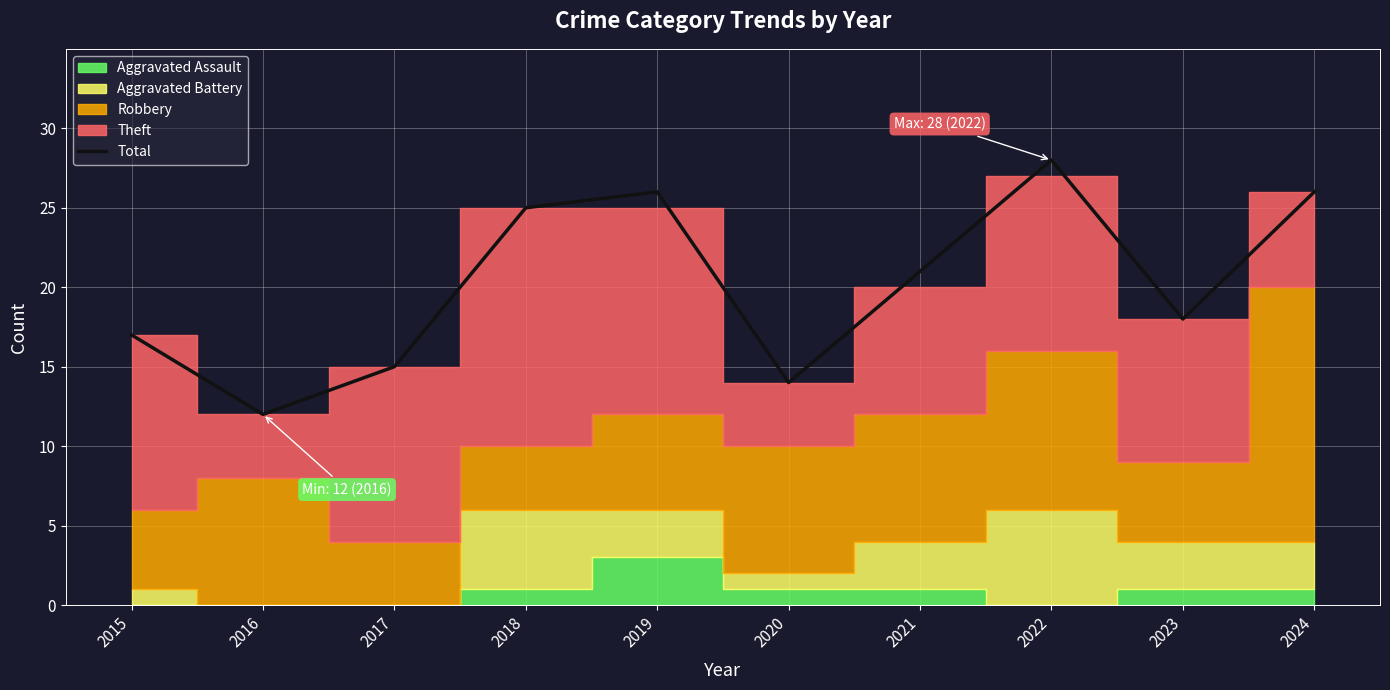

The chart shows a value of 5 at 2017. True or false?

False